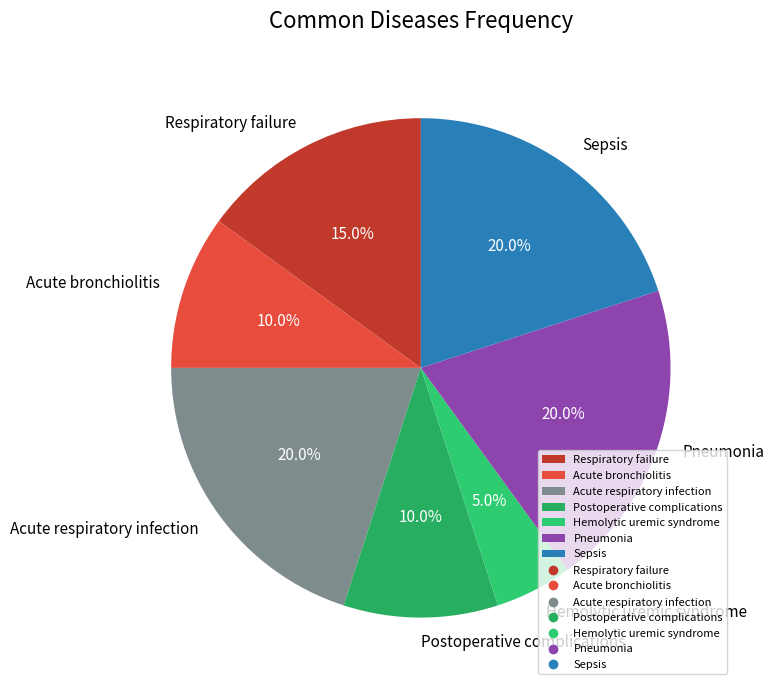

What is the smallest slice in the pie chart?

Hemolytic uremic syndrome